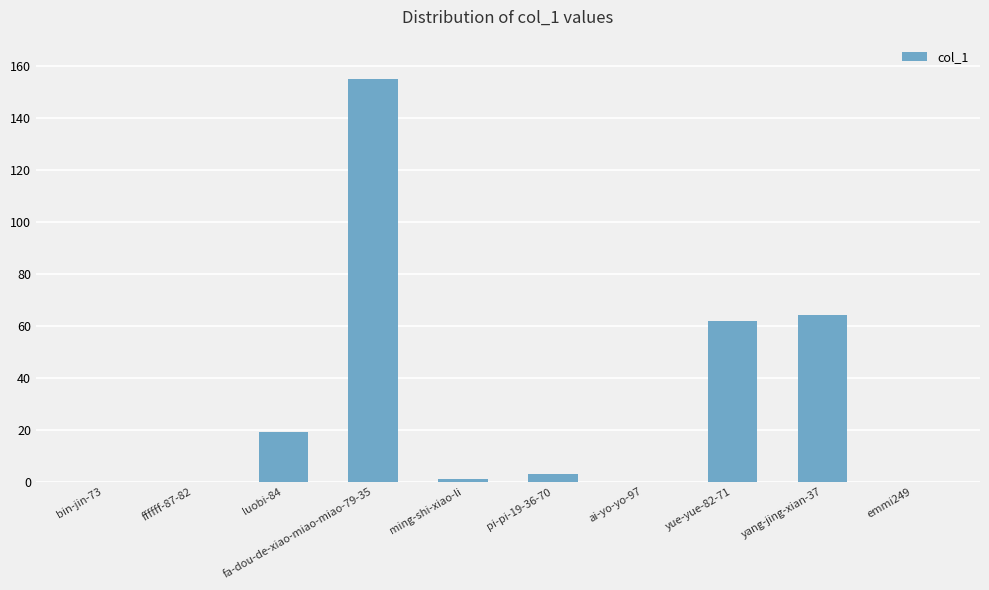

What is the greatest value displayed?

155